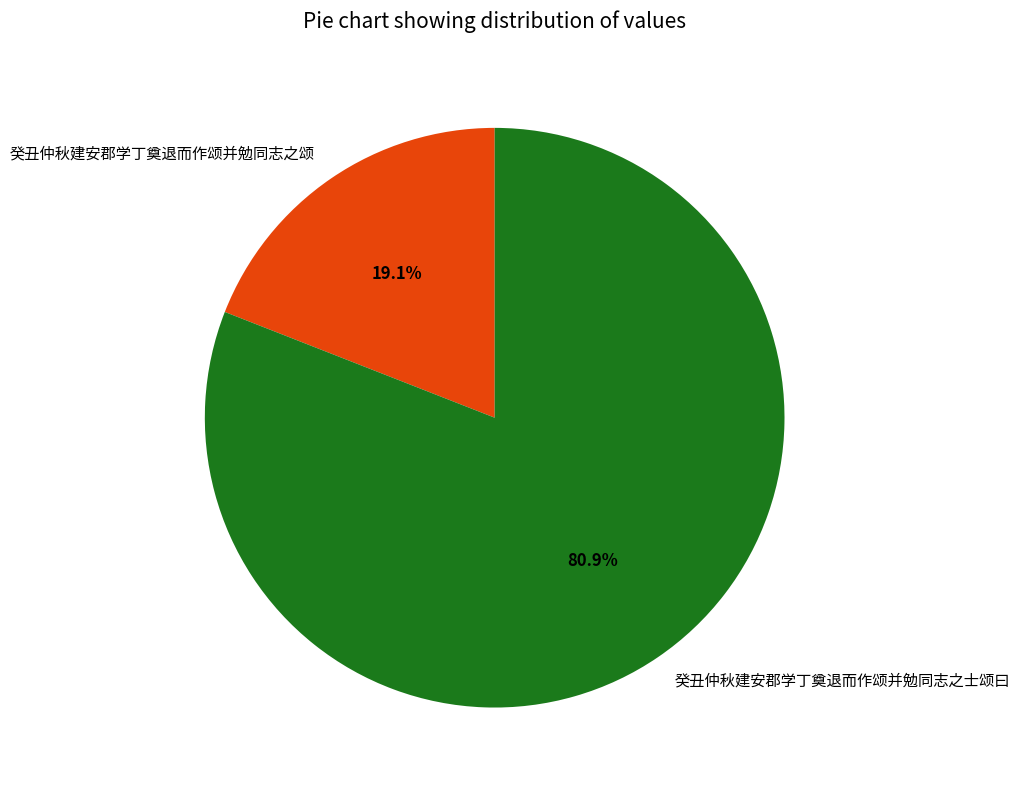

Which slice is the largest?

癸丑仲秋建安郡学丁奠退而作颂并勉同志之士颂曰